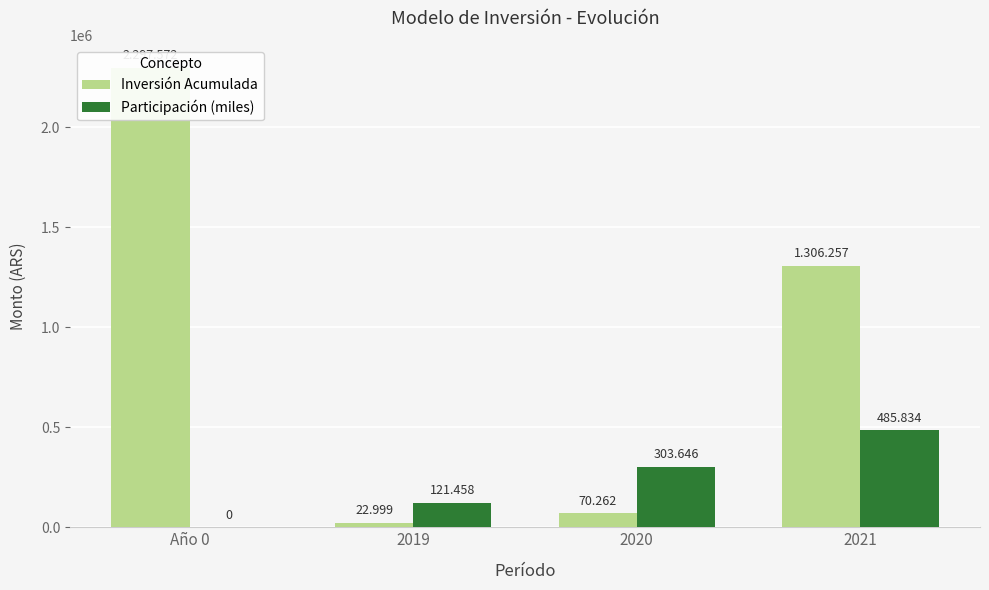

What is the average value of the Participación (miles) series?

227734